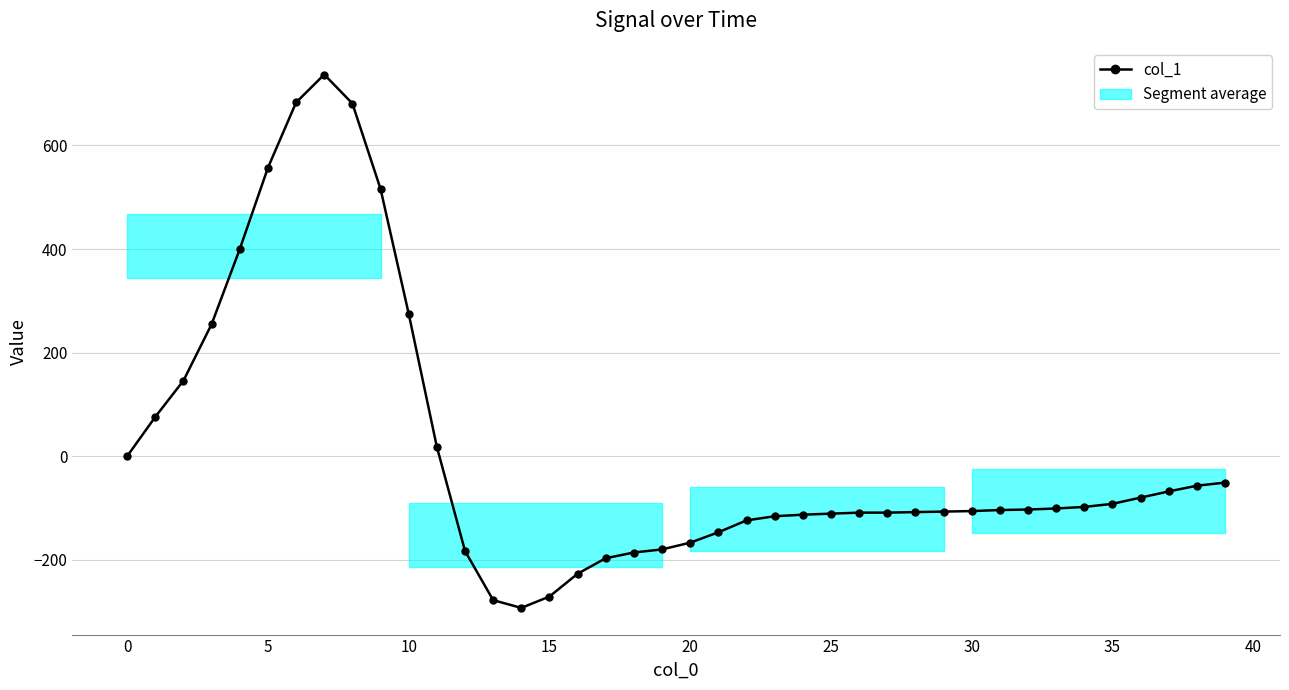

What is the maximum value shown in the chart?

737